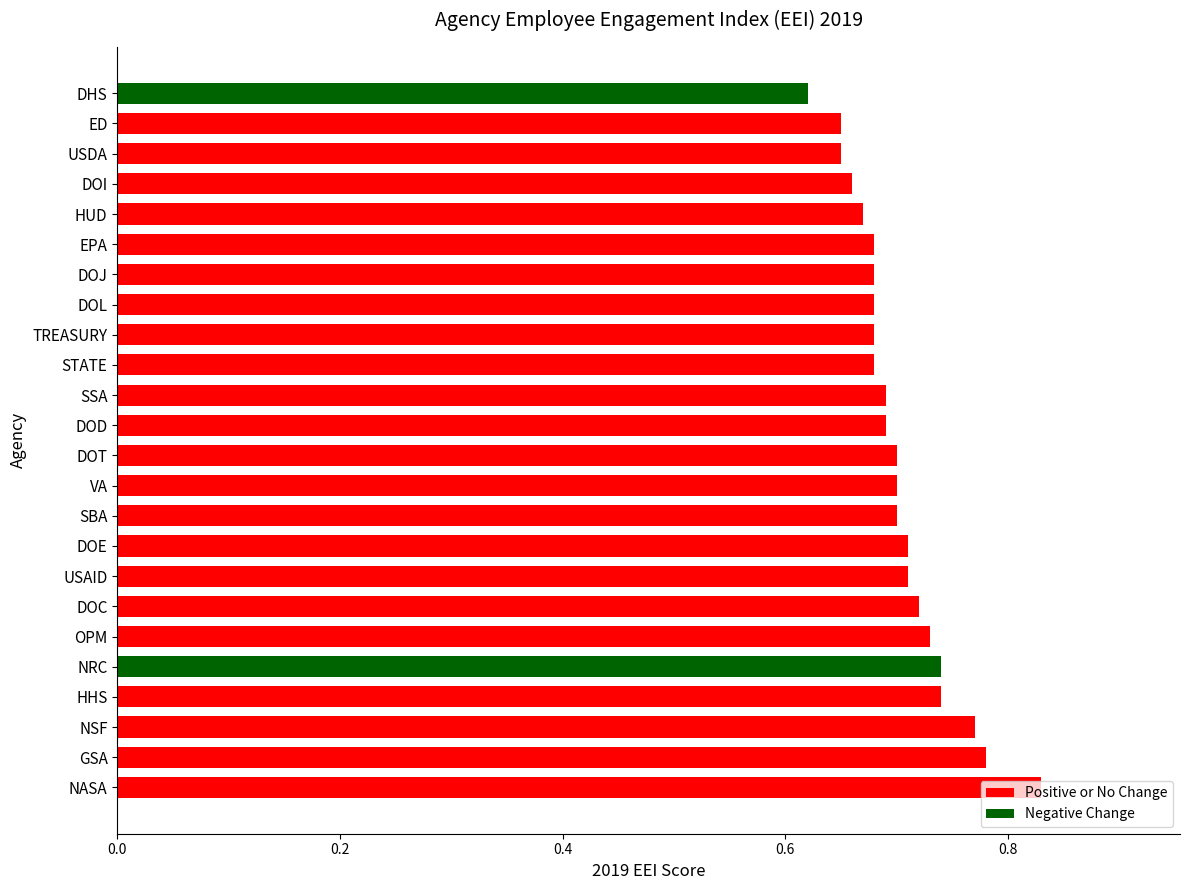

How many values are between 0 and 1?

24